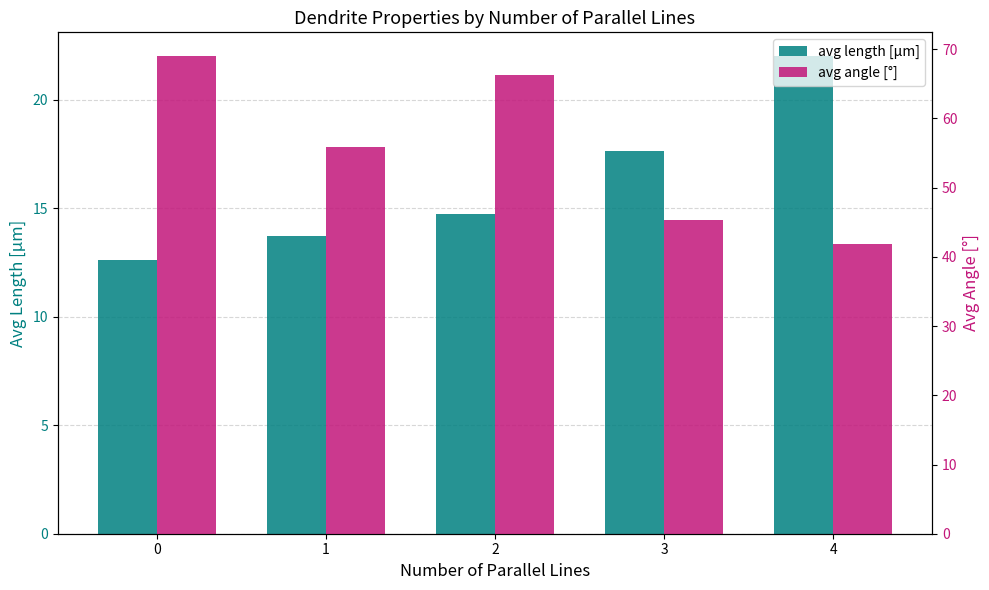

Reading right to left, list all the values displayed in this chart.

avg length [μm]: 4=22.0	3=17.6	2=14.8	1=13.7	0=12.6
avg angle [°]: 4=41.9	3=45.3	2=66.3	1=55.8	0=69.0